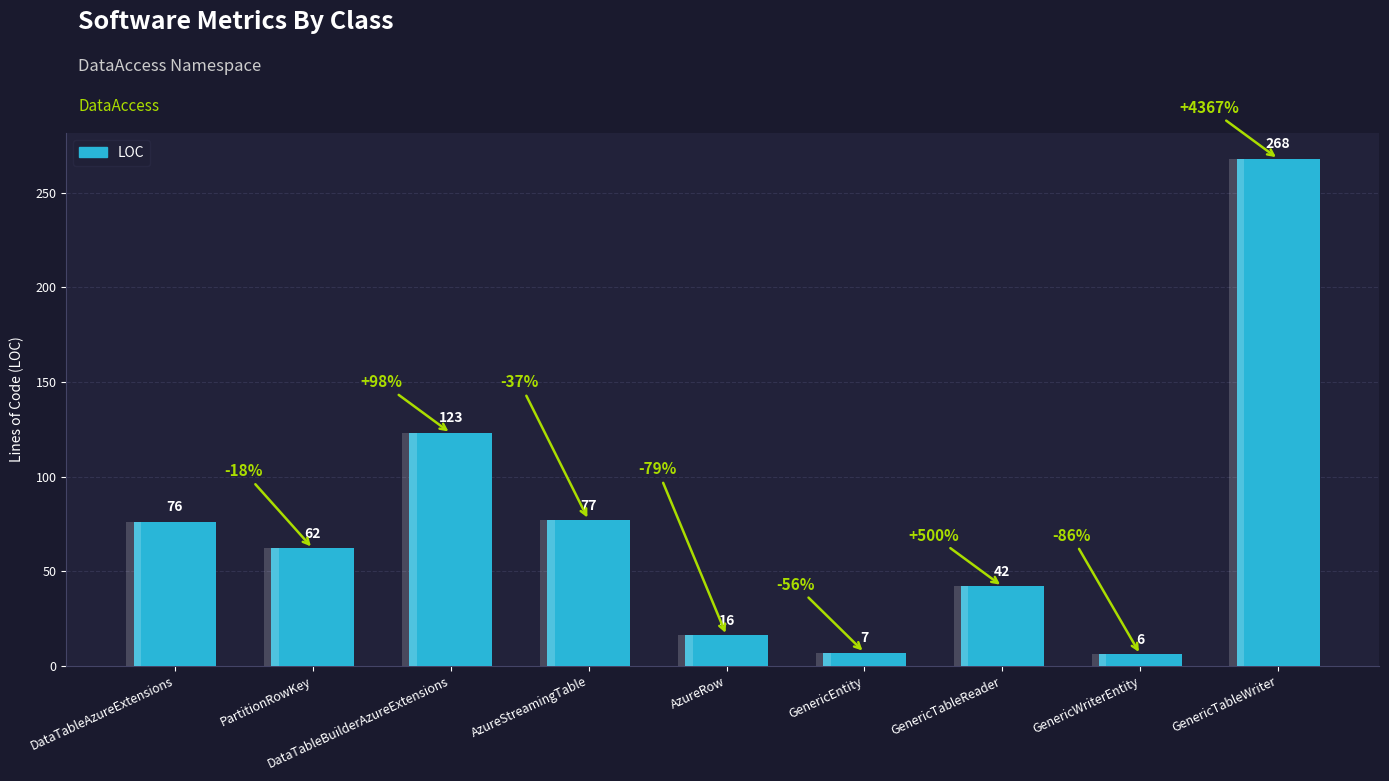

Where is the data nearest to the value 137?

DataTableBuilderAzureExtensions